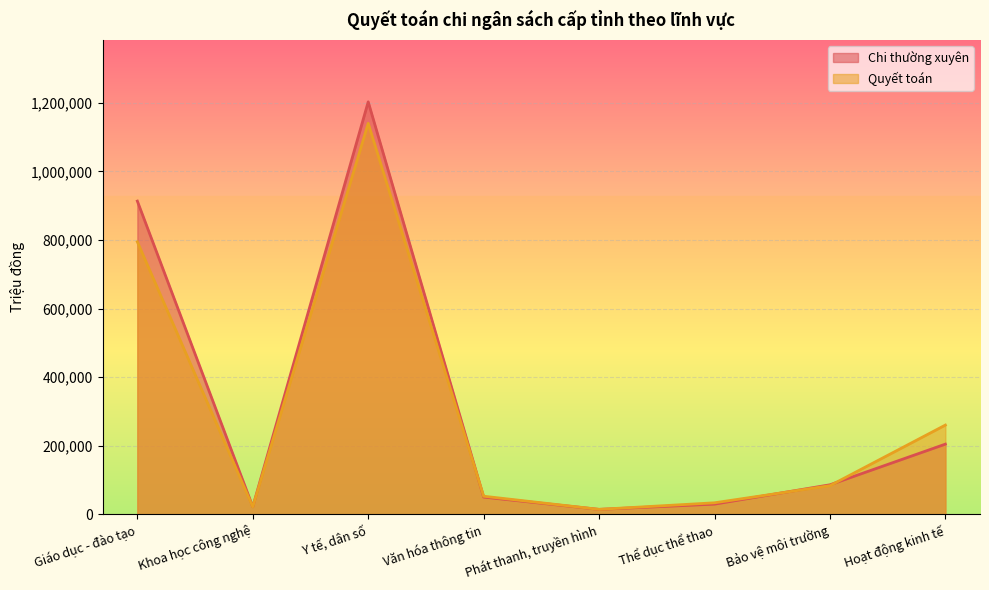

How many lines are shown in the chart?

2